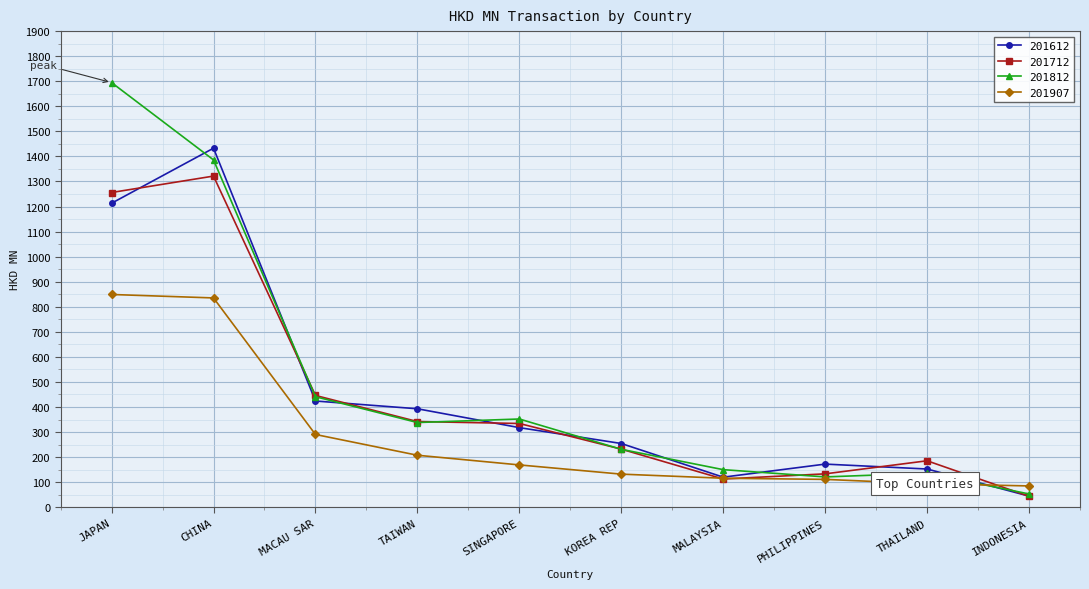

Which label corresponds to the smallest value in the chart?

INDONESIA